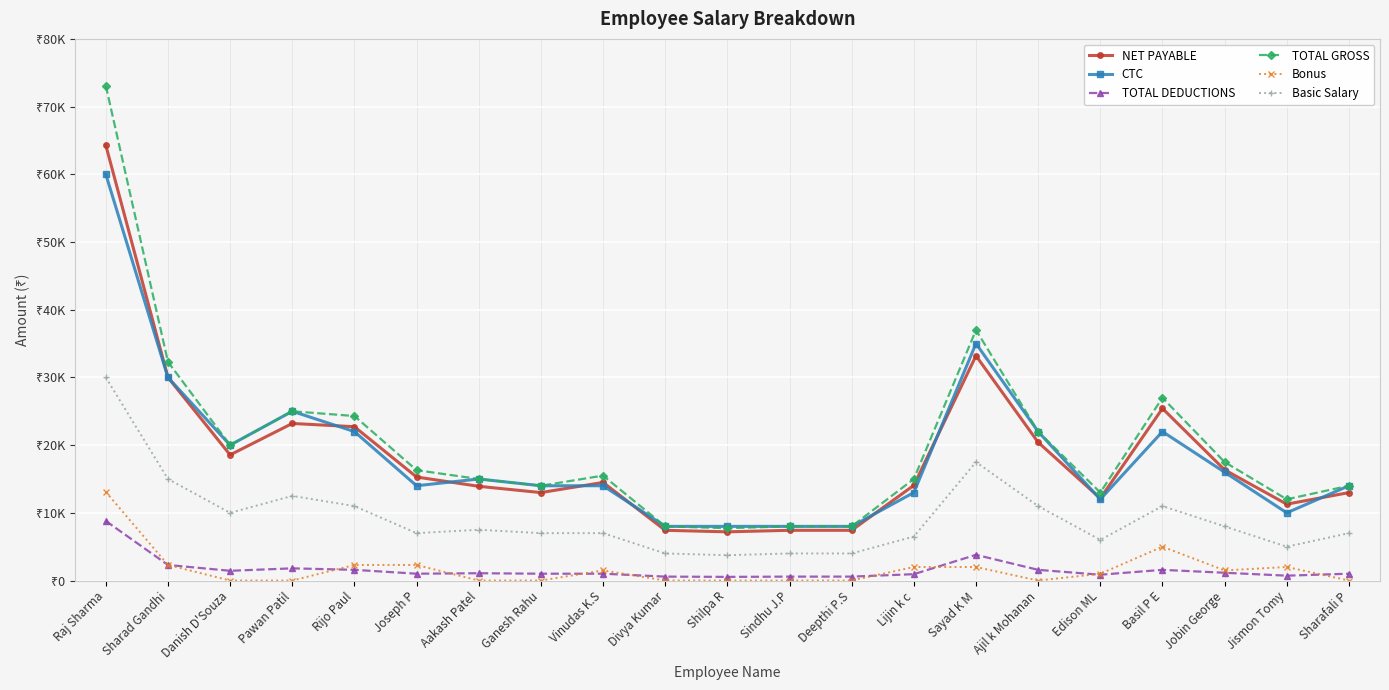

At which category does the chart reach its minimum across all series?

Danish D'Souza